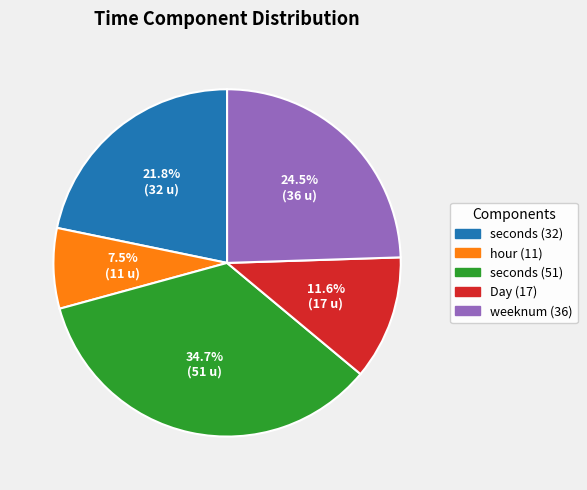

What is the ratio of the value at Day (17) to the value at seconds (51)?

0.3